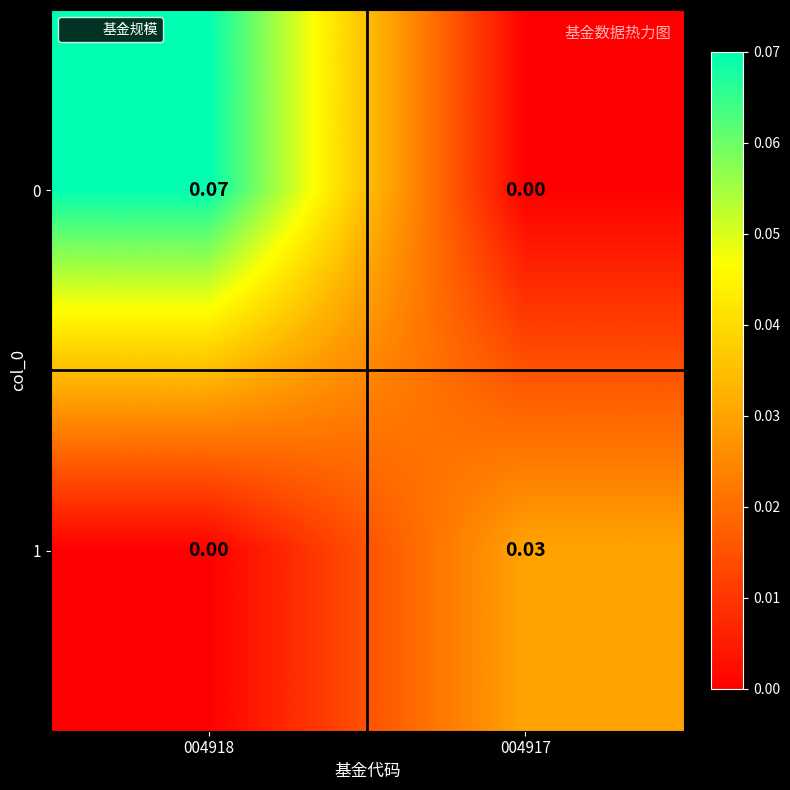

Is the value of 1 at 004918 greater than the value of 0 at 004918?

No